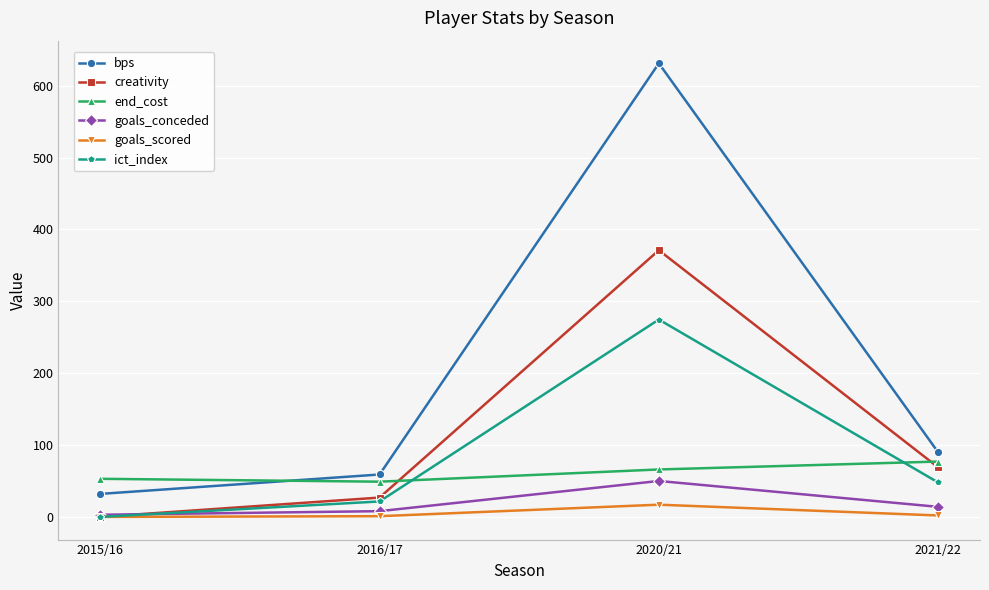

At which category is the sum across all series the highest?

2020/21